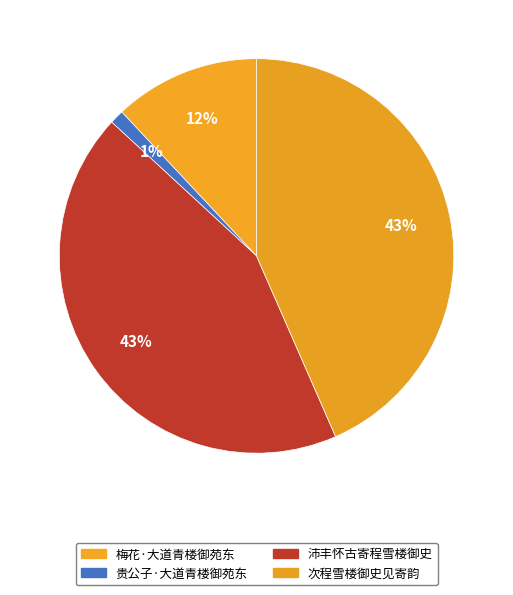

What is the smallest slice in the pie chart?

贵公子·大道青楼御苑东